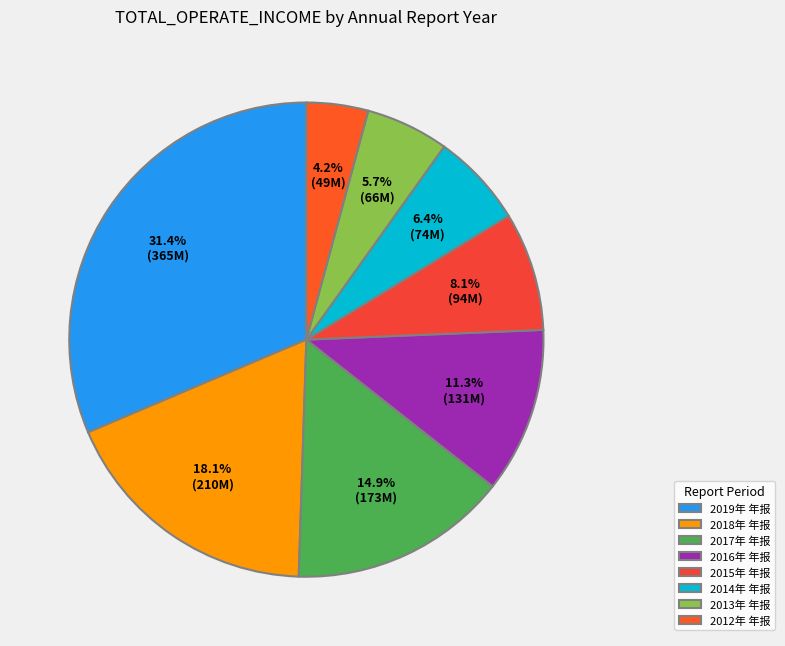

To the nearest percent, what percentage of the pie is 2018年 年报?

18%